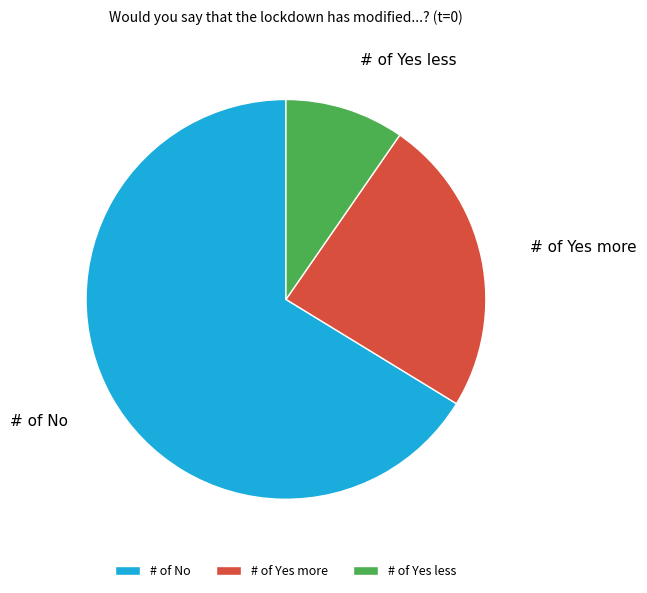

Rank the categories by value from lowest to highest.

# of Yes less, # of Yes more, # of No